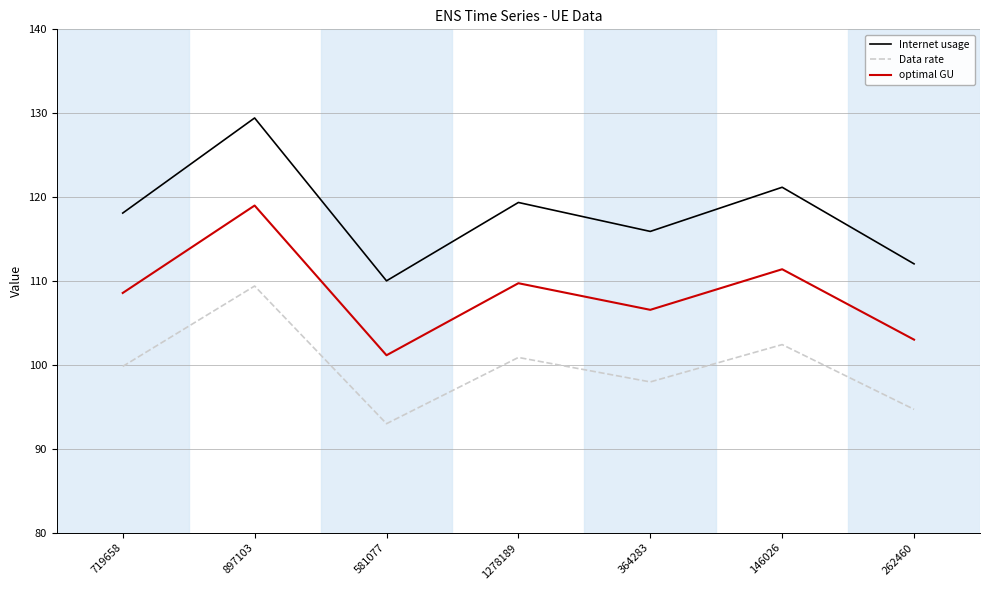

True or false: Internet usage and optimal GU cross at least once.

False